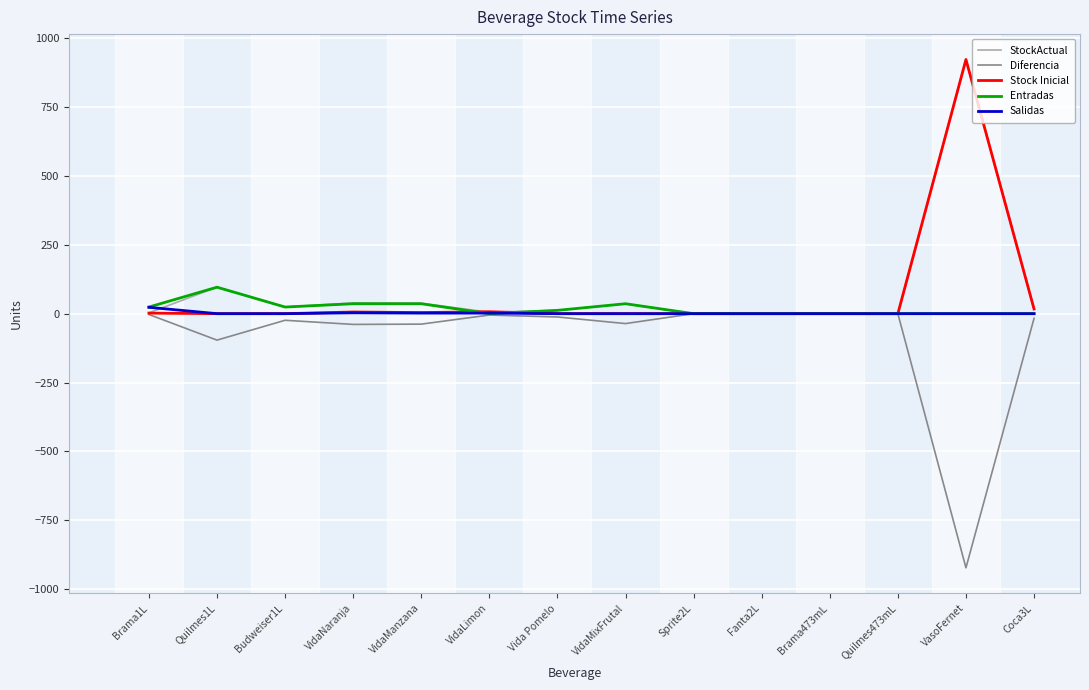

What is the difference between the Salidas values at VidaManzana and Fanta2L?

2